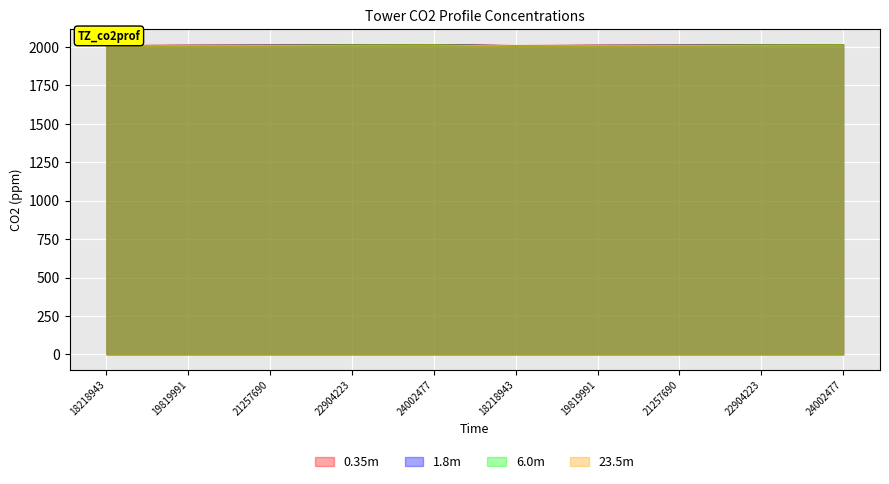

What is the sum of all 6.0m values?

20112